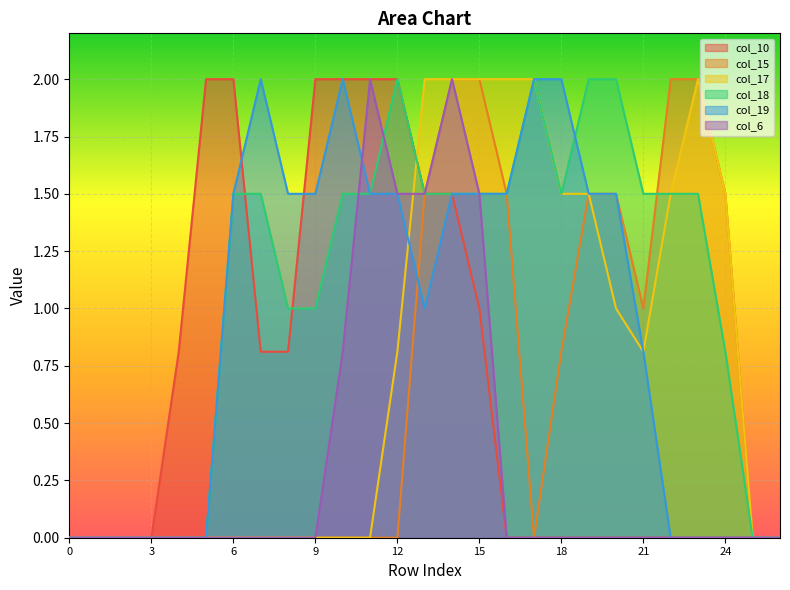

The col_15 series shows 0.0 at 1. True or false?

True